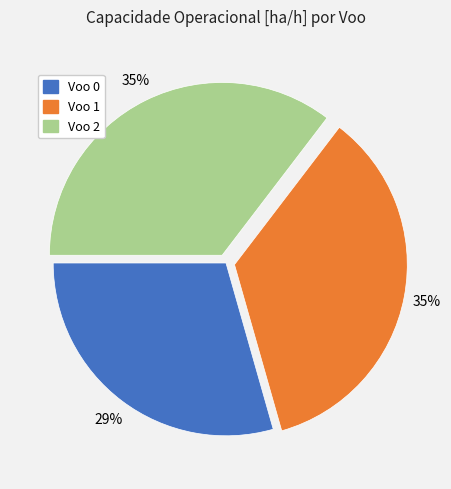

Which slice is the smallest?

Voo 0